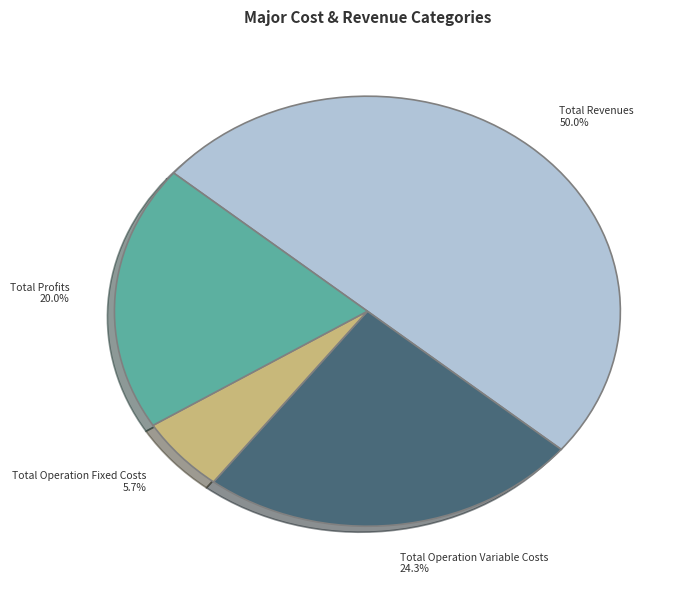

Rank the categories by value from lowest to highest.

Total Operation Fixed Costs 5.7%, Total Profits 20.0%, Total Operation Variable Costs 24.3%, Total Revenues 50.0%